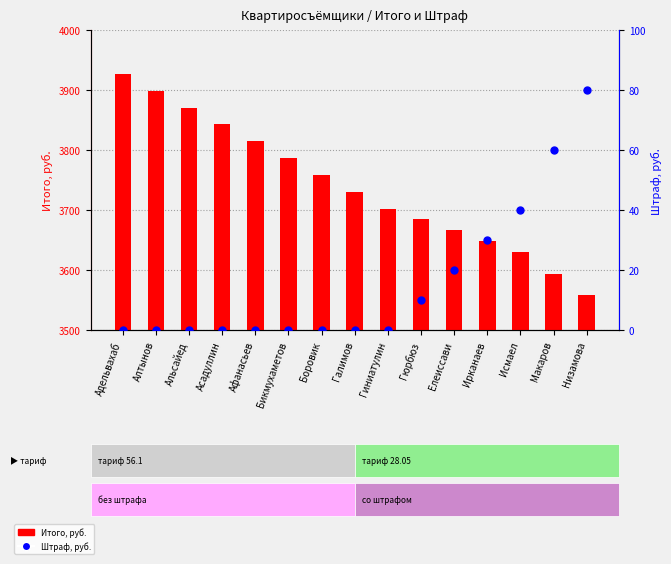

Which series reaches the maximum Y coordinate?

Итого, руб.